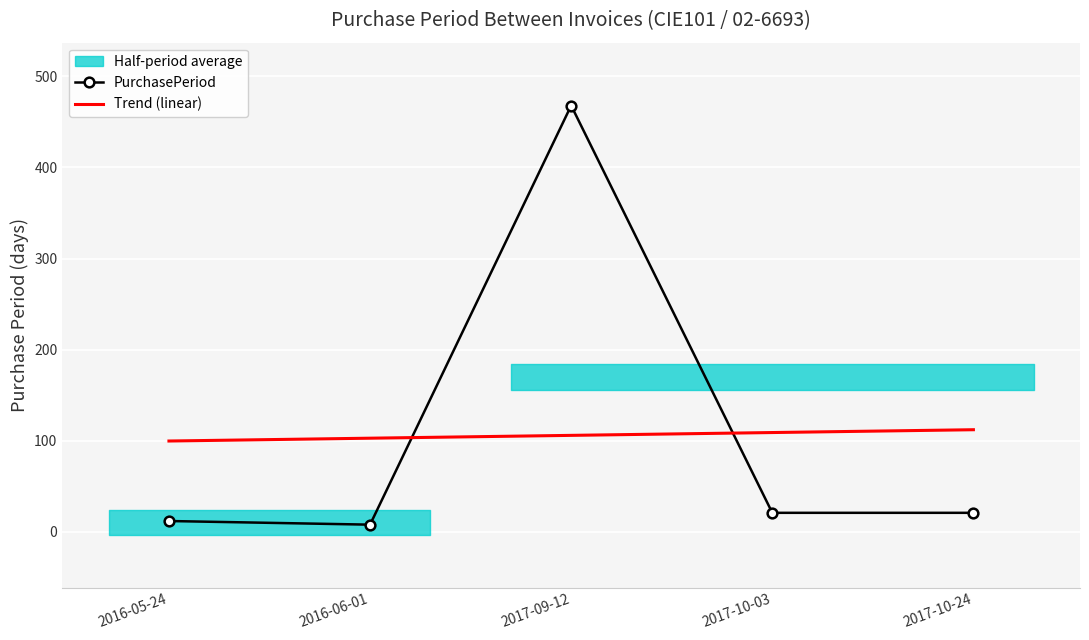

Where does the PurchasePeriod series first go above 21?

2017-09-12